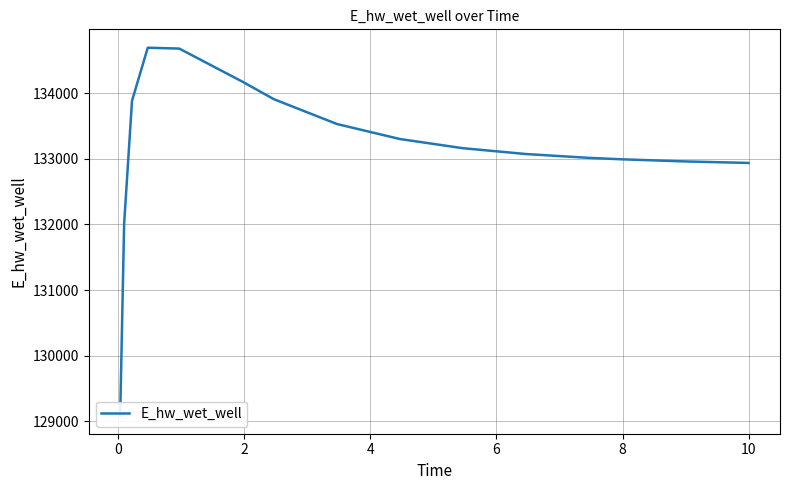

How many data points does each series have?

16